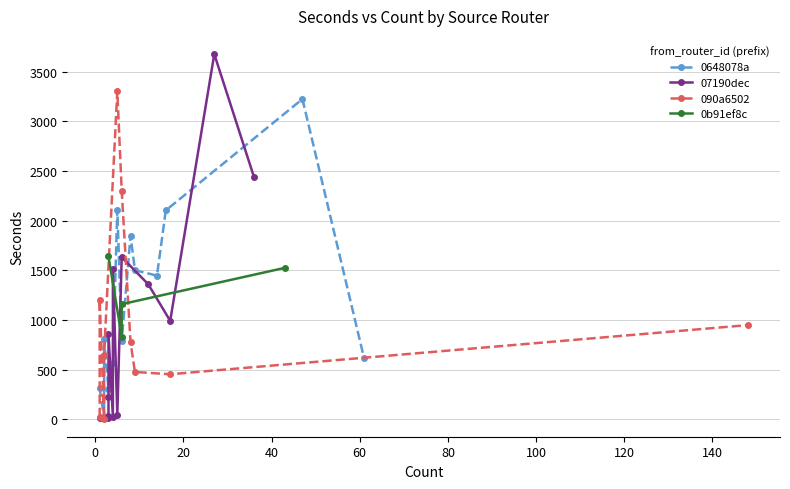

At how many categories does at least one series exceed 1065?

11